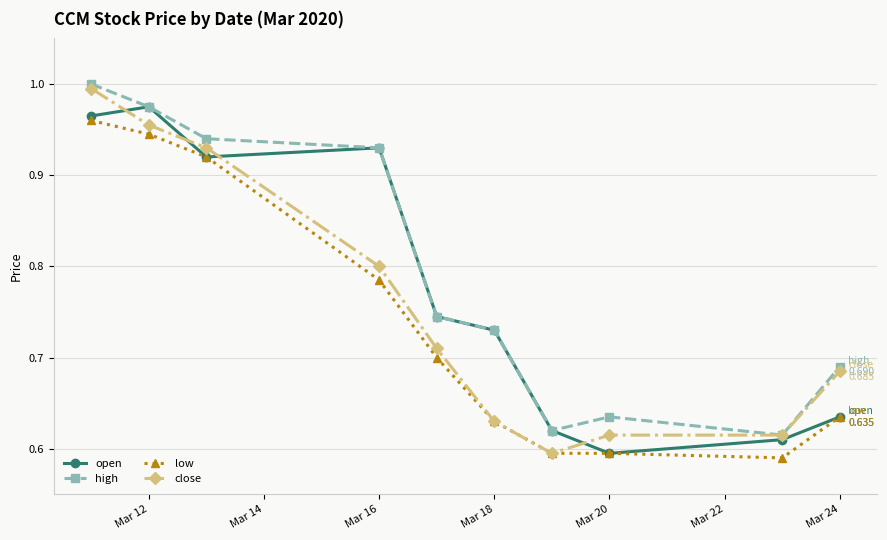

Rank the series by their average value, from highest to lowest.

high, open, close, low